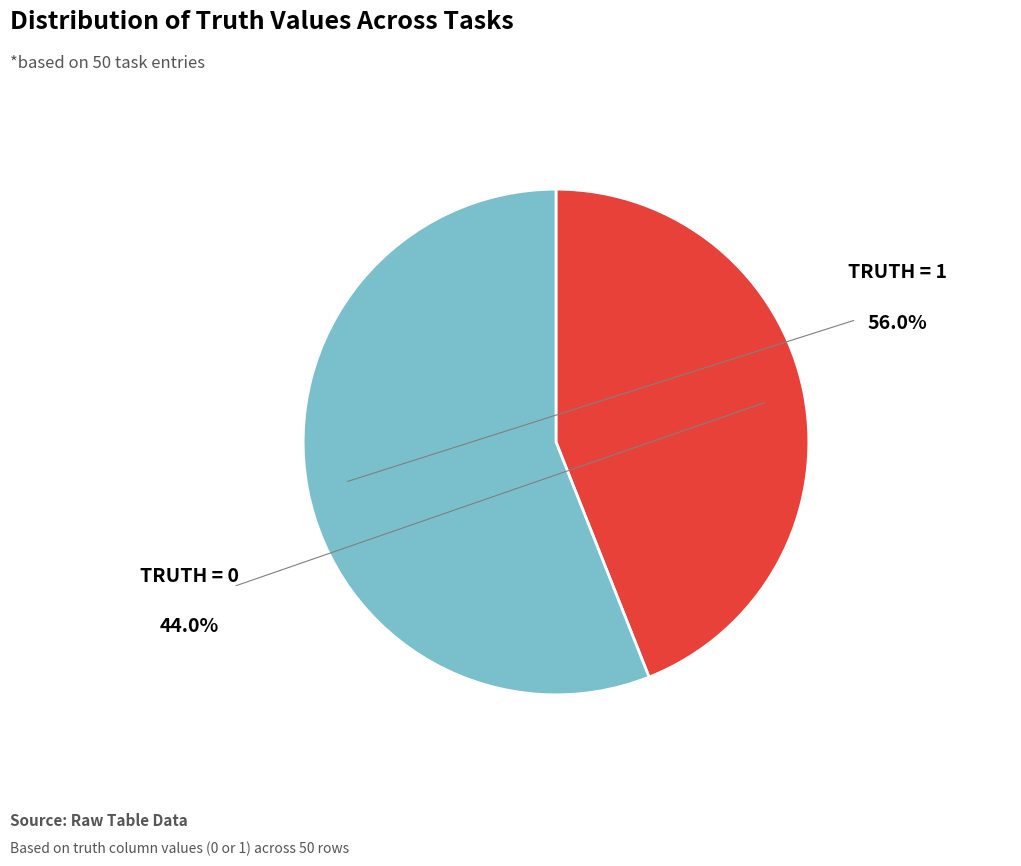

Is there a majority slice in this chart?

Yes